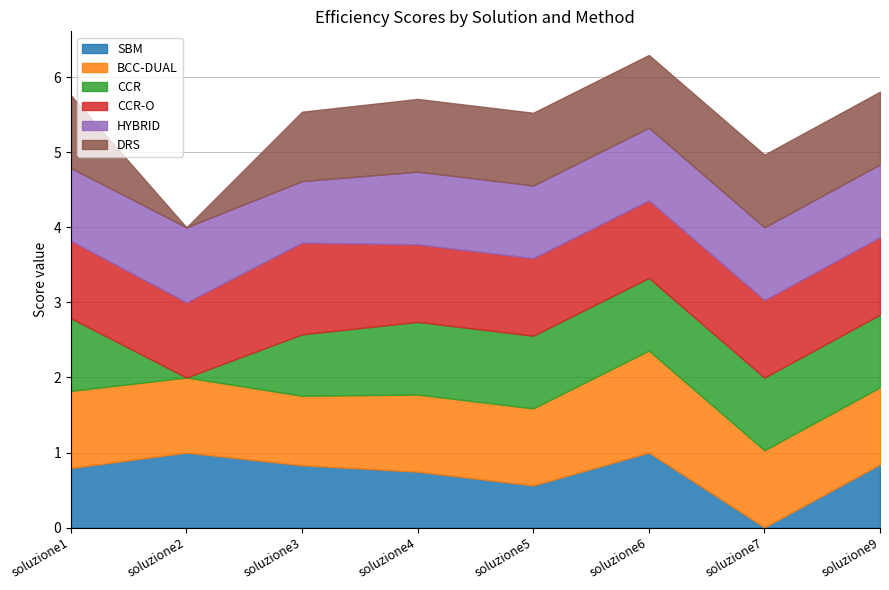

What is the value of the CCR-O point at the 1st from the left?

1.0